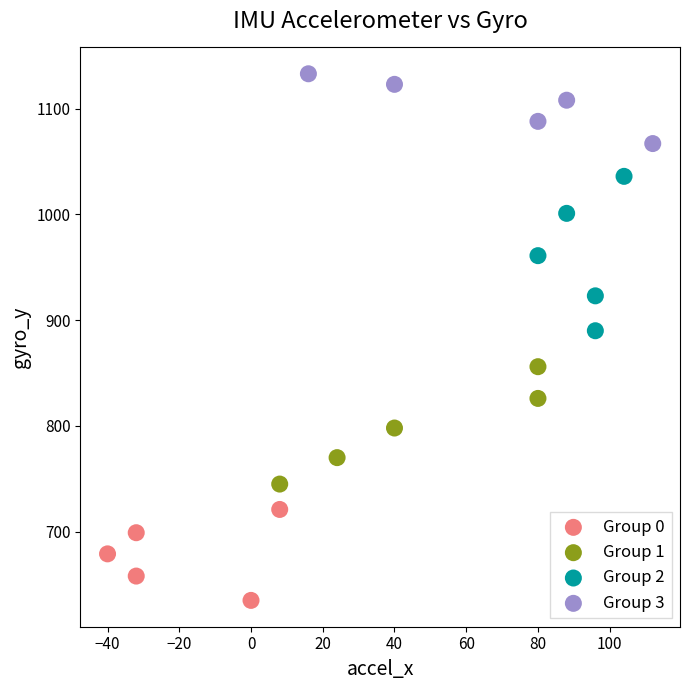

Which series has the widest spread of Y values?

Group 2